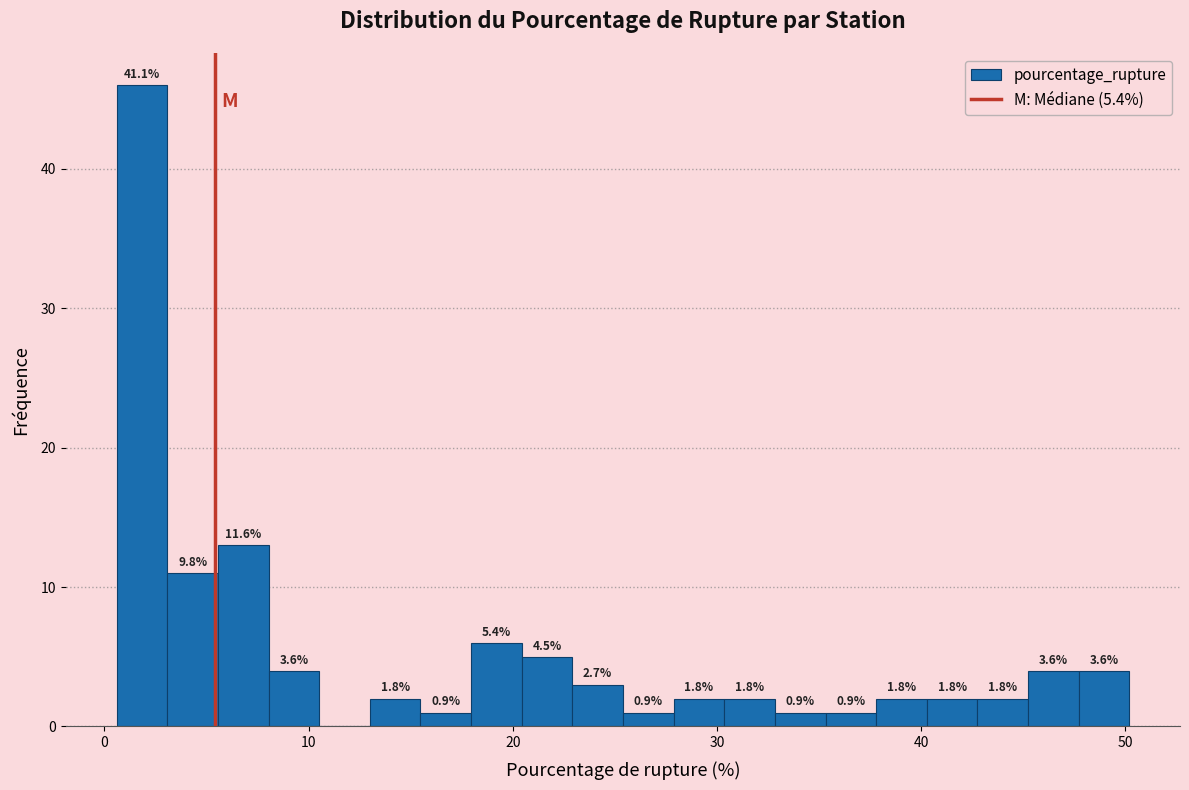

Around what value on the x-axis is the tallest bar? Give the approximate position of its centre, as read against the axis.

2